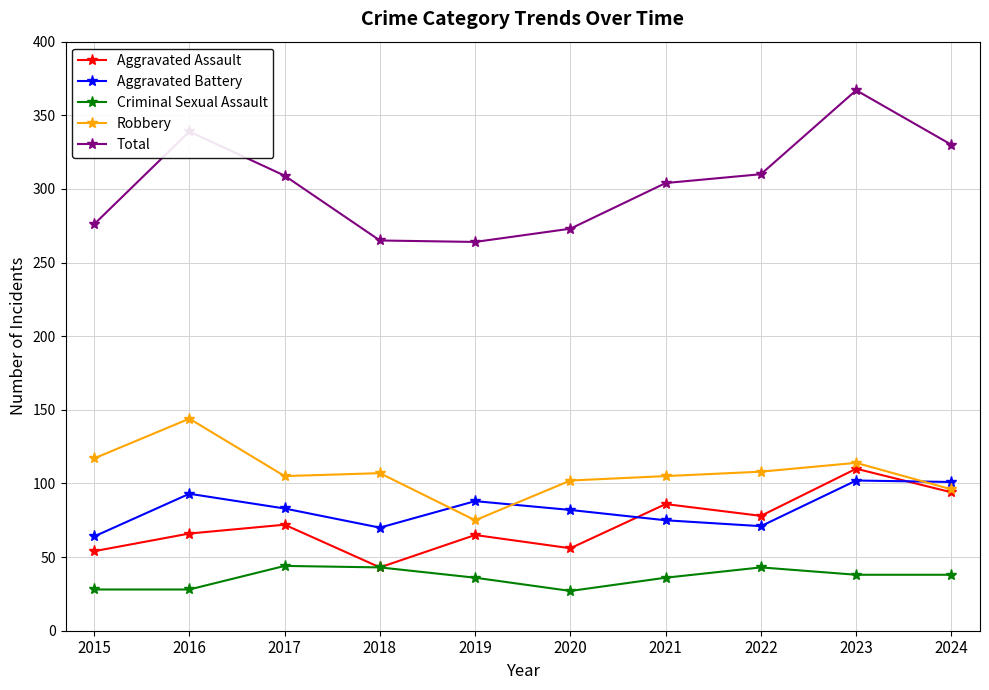

Where do Aggravated Assault and Aggravated Battery first cross each other?

2020 and 2021